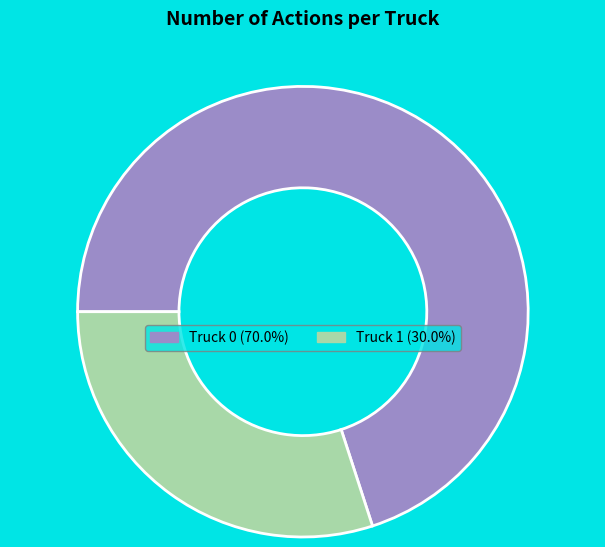

Which category accounts for the majority?

Truck 0